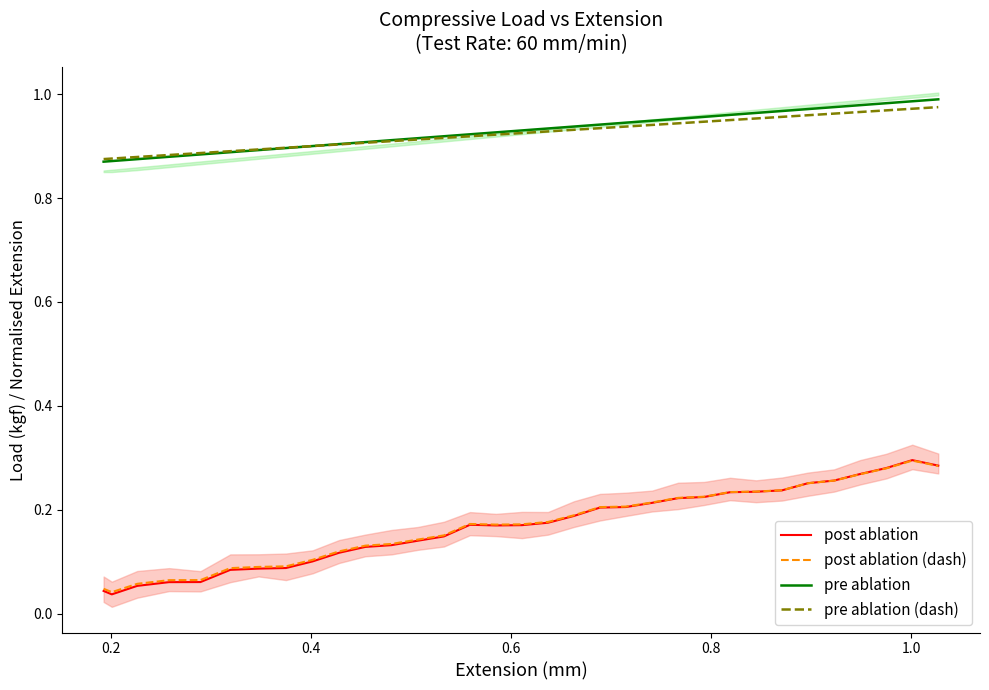

Reading left to right, what are all the values shown in this chart?

post ablation: 0.0	0.0	0.1	0.1	0.1	0.1	0.1	0.1	0.1	0.1	0.1	0.1	0.1	0.1	0.2	0.2	0.2	0.2	0.2	0.2	0.2	0.2	0.2	0.2	0.2	0.2	0.2	0.3	0.3	0.3	0.3	0.3	0.3
post ablation (dash): 0.0	0.0	0.1	0.1	0.1	0.1	0.1	0.1	0.1	0.1	0.1	0.1	0.1	0.2	0.2	0.2	0.2	0.2	0.2	0.2	0.2	0.2	0.2	0.2	0.2	0.2	0.2	0.3	0.3	0.3	0.3	0.3	0.3
pre ablation: 0.9	0.9	0.9	0.9	0.9	0.9	0.9	0.9	0.9	0.9	0.9	0.9	0.9	0.9	0.9	0.9	0.9	0.9	0.9	0.9	0.9	0.9	1.0	1.0	1.0	1.0	1.0	1.0	1.0	1.0	1.0	1.0	1.0
pre ablation (dash): 0.9	0.9	0.9	0.9	0.9	0.9	0.9	0.9	0.9	0.9	0.9	0.9	0.9	0.9	0.9	0.9	0.9	0.9	0.9	0.9	0.9	0.9	0.9	0.9	1.0	1.0	1.0	1.0	1.0	1.0	1.0	1.0	1.0